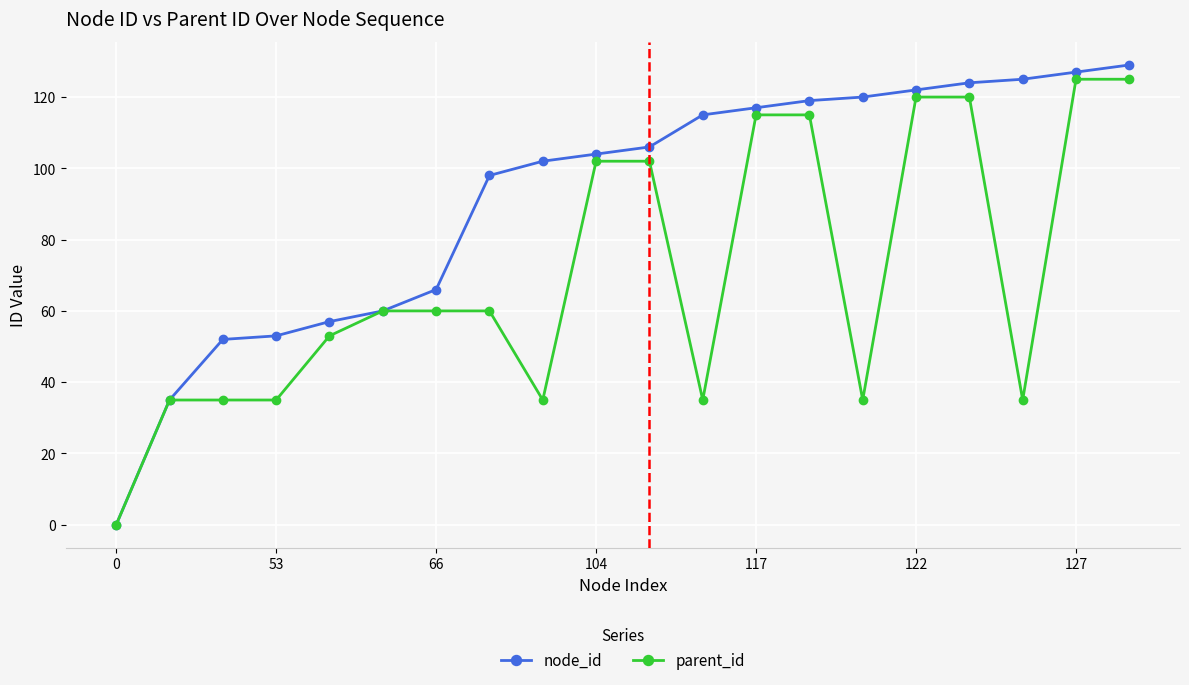

How many positive values does the parent_id series have?

19